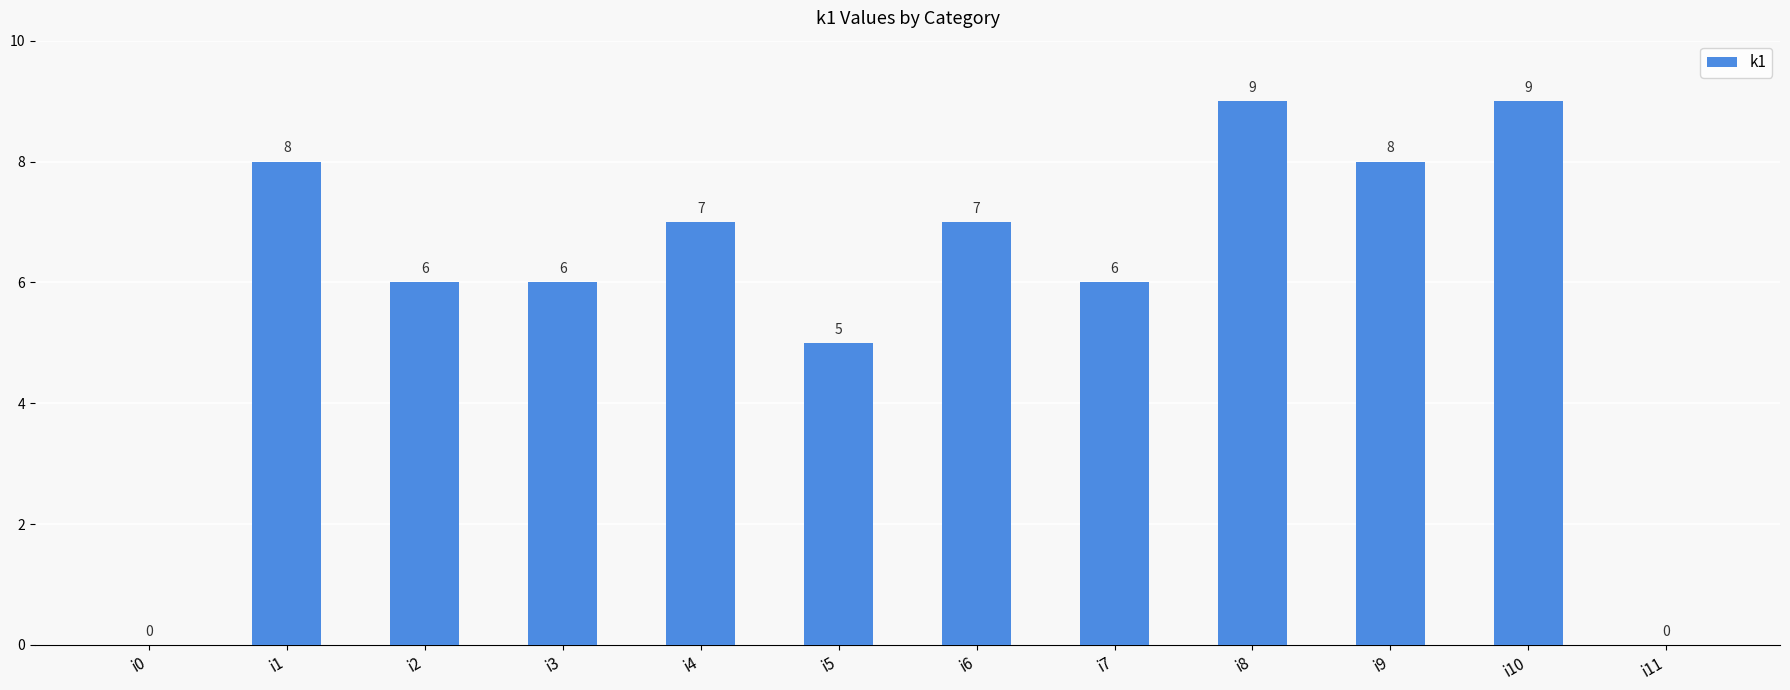

At which label does the data first exceed 7?

i1